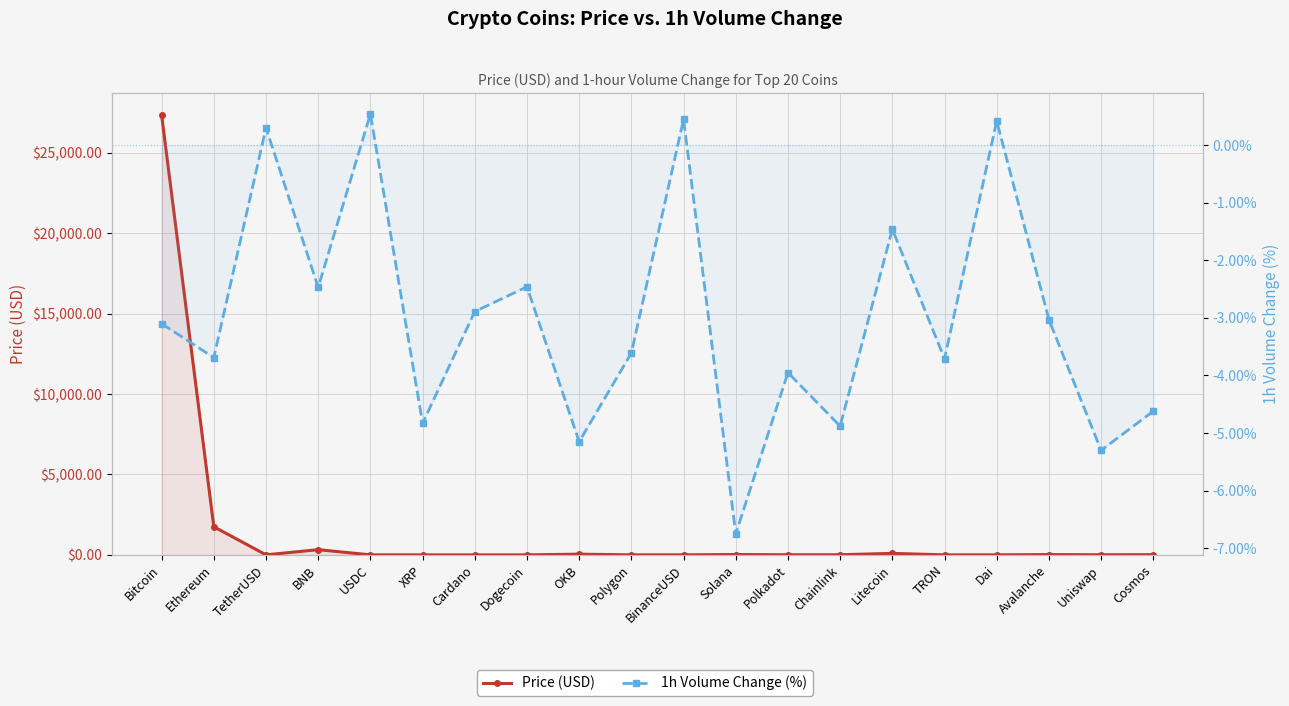

Which series has the largest range (max minus min)?

Price (USD)